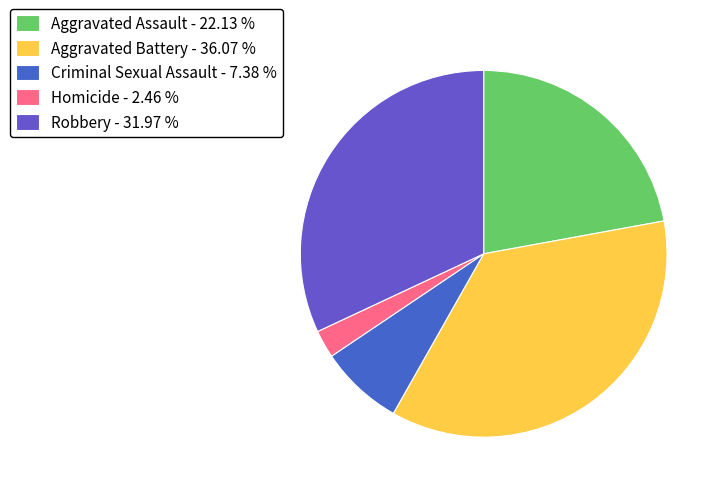

Is the sum of Criminal Sexual Assault and Aggravated Assault greater than half?

No